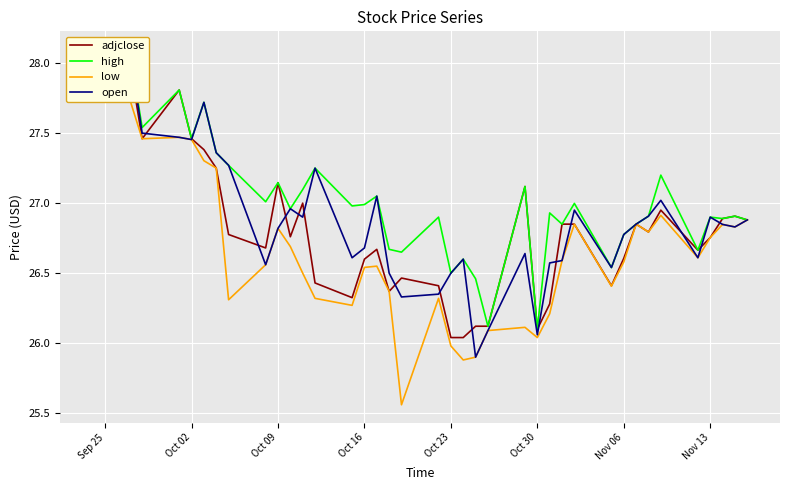

Which series has the largest total across all categories?

high